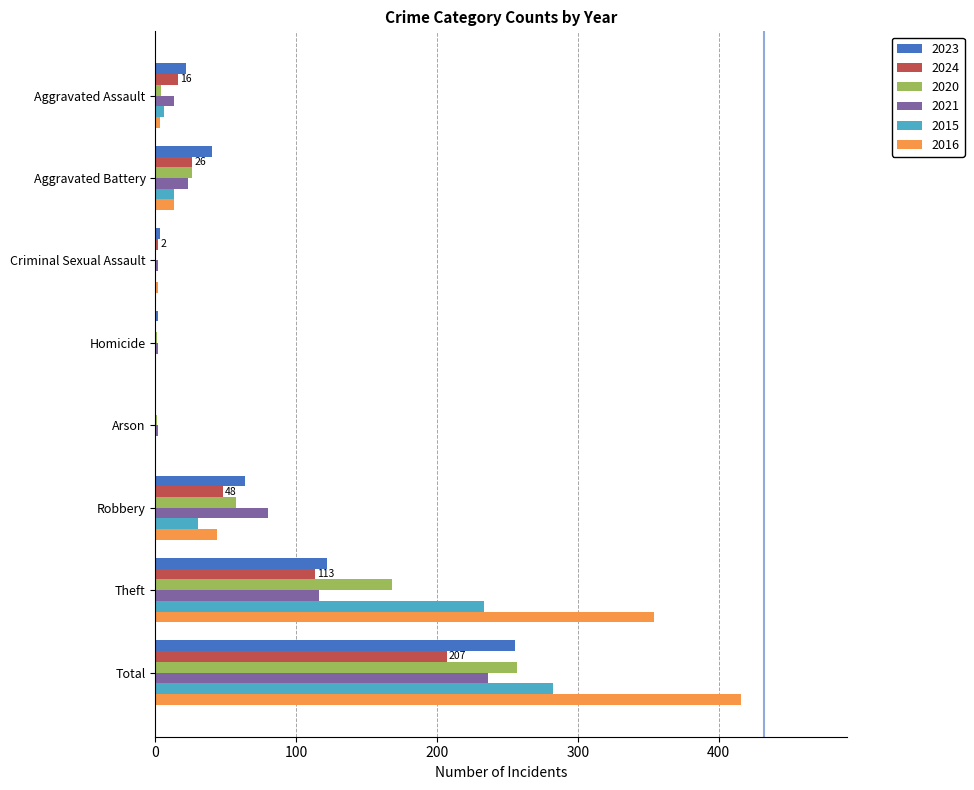

At which category is the sum across all series the highest?

Total